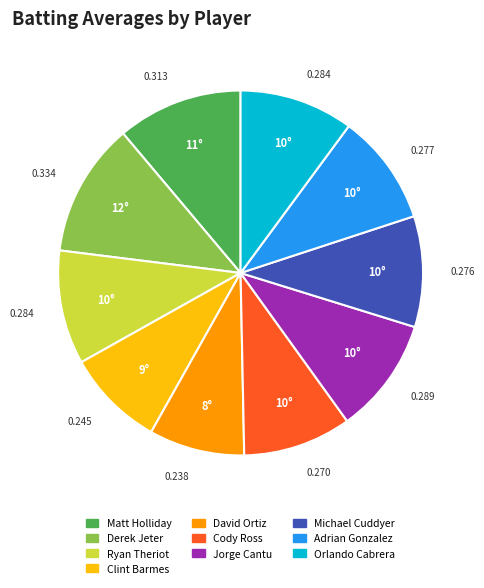

Which slice is the largest?

Derek Jeter